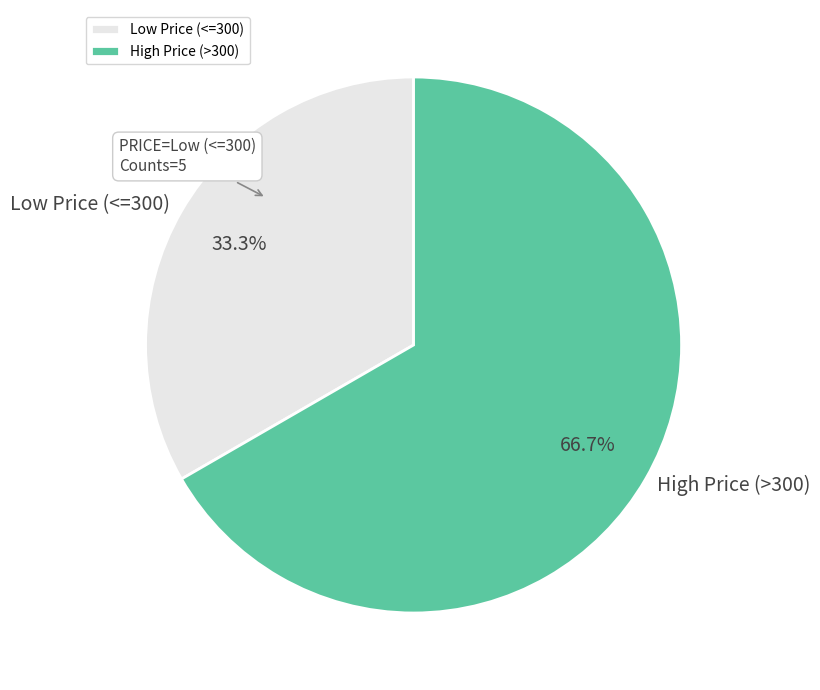

Rank the categories by value from highest to lowest.

High Price (>300), Low Price (<=300)